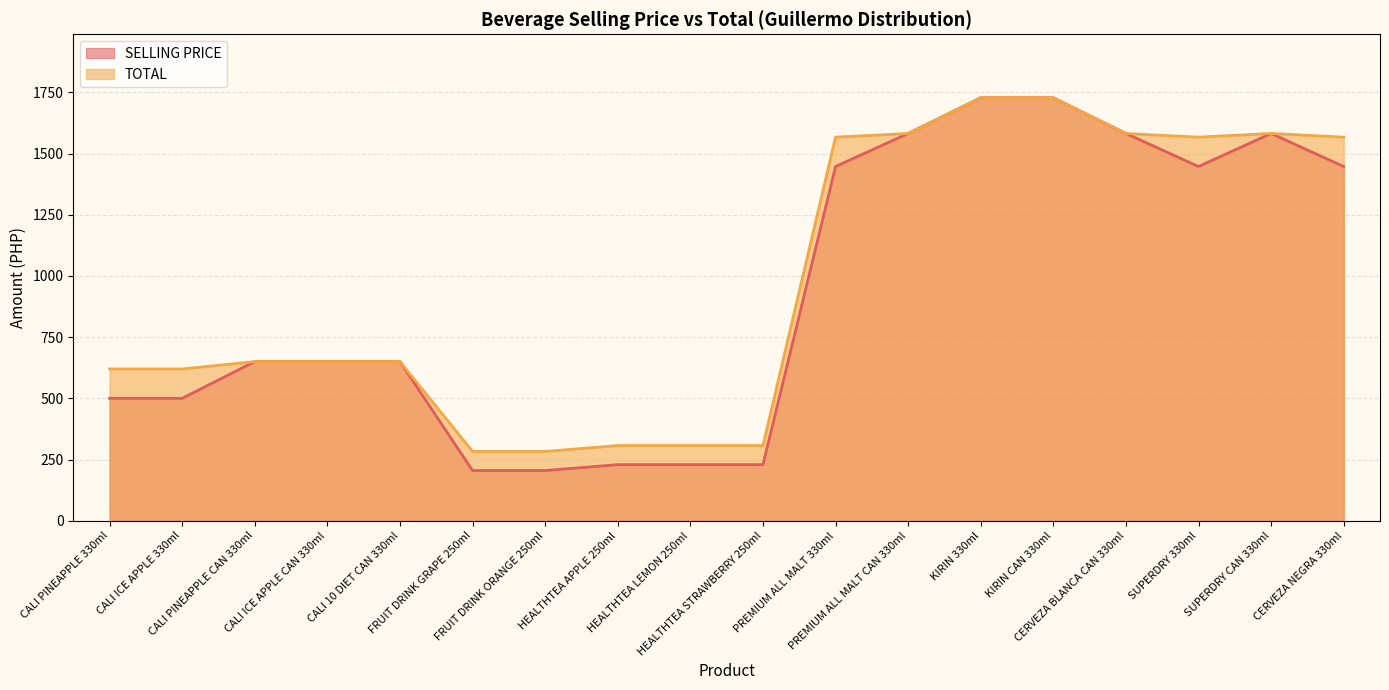

How many lines are shown in the chart?

2